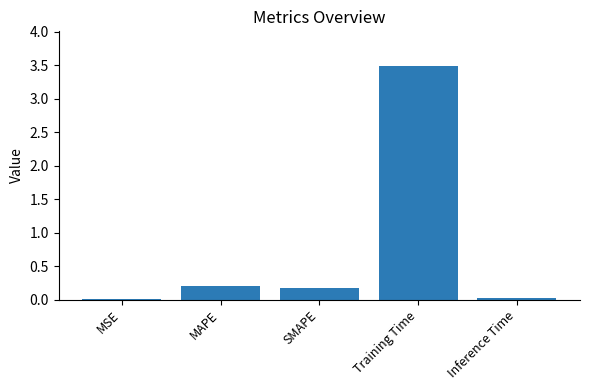

Is it true that the value at Training Time is 3.5?

True